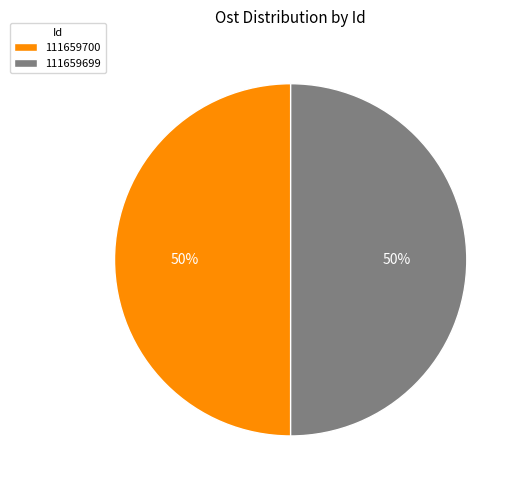

To the nearest percent, what percentage of the pie is 111659699?

50%